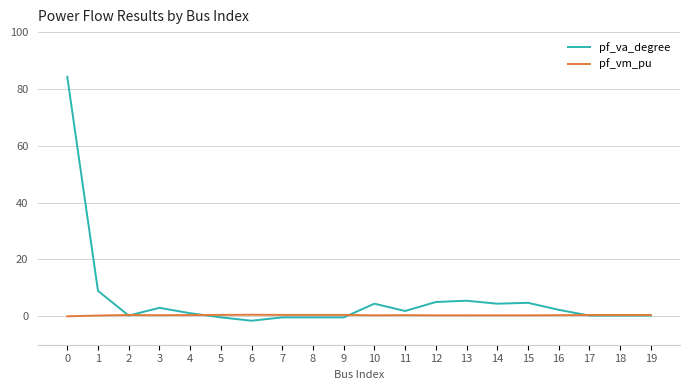

What is the difference between the pf_va_degree values at 10 and 18?

4.2